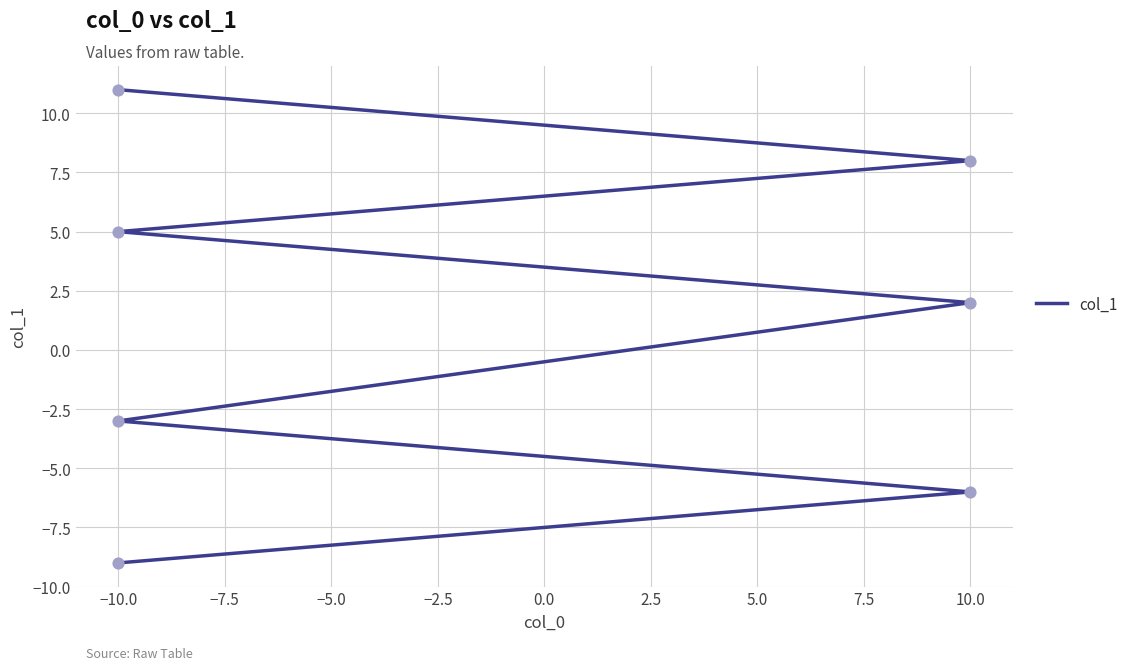

What is the change in value from 10.0 to −10.0?

-11